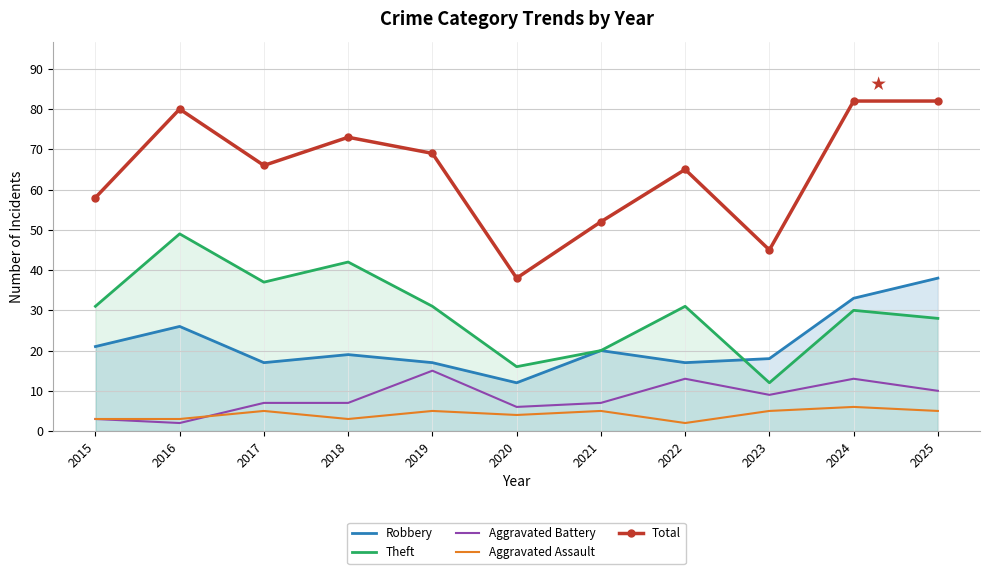

True or false: Robbery has a value of 24 at 2017.

False